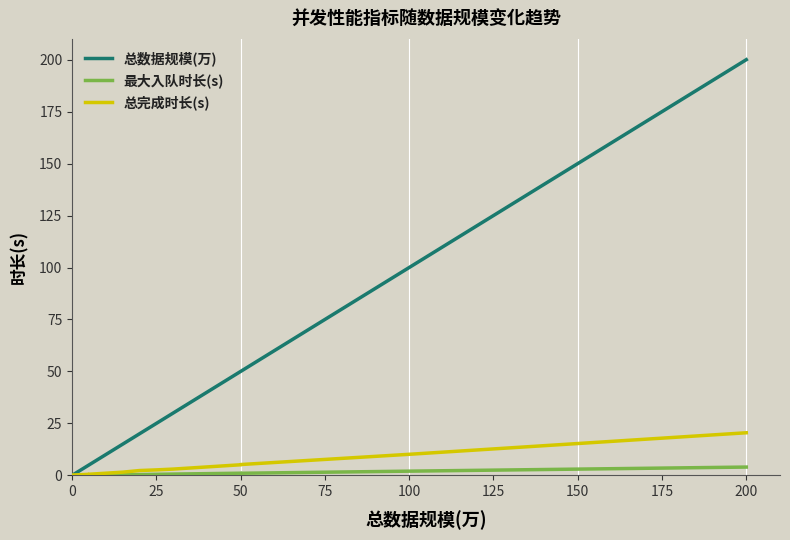

True or false: 总完成时长(s) and 最大入队时长(s) cross at least once.

False